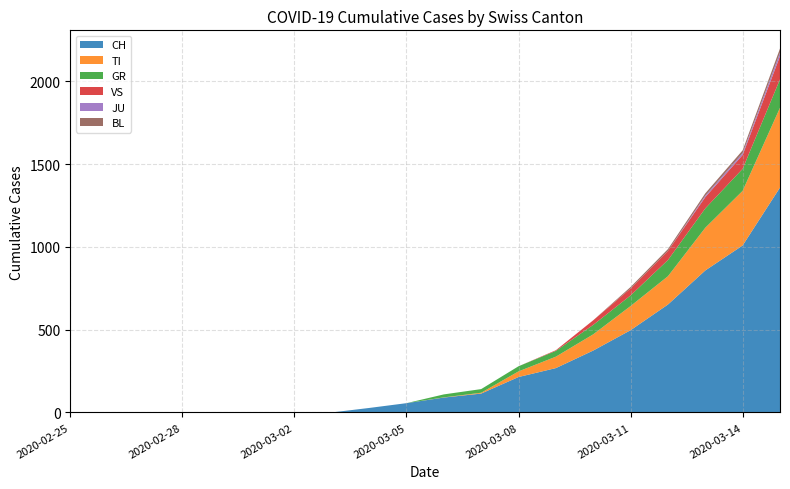

Reading right to left, what are all the values shown in this chart?

CH: 1359	1009	858	652	497	374	268	214	114	90	56	27	0	0	0	0	0	0	0	0
TI: 482	330	258	171	146	98	69	34	5	1	0	0	0	0	0	0	0	0	0	0
GR: 172	133	117	98	64	57	35	31	22	18	0	0	0	0	0	0	0	0	0	0
VS: 140	84	68	55	42	28	4	0	0	0	0	0	0	0	0	0	0	0	0	0
JU: 21	11	9	0	0	0	0	0	0	0	0	0	0	0	0	0	0	0	0	0
BL: 25	17	14	11	9	0	0	0	0	0	0	0	0	0	0	0	0	0	0	0